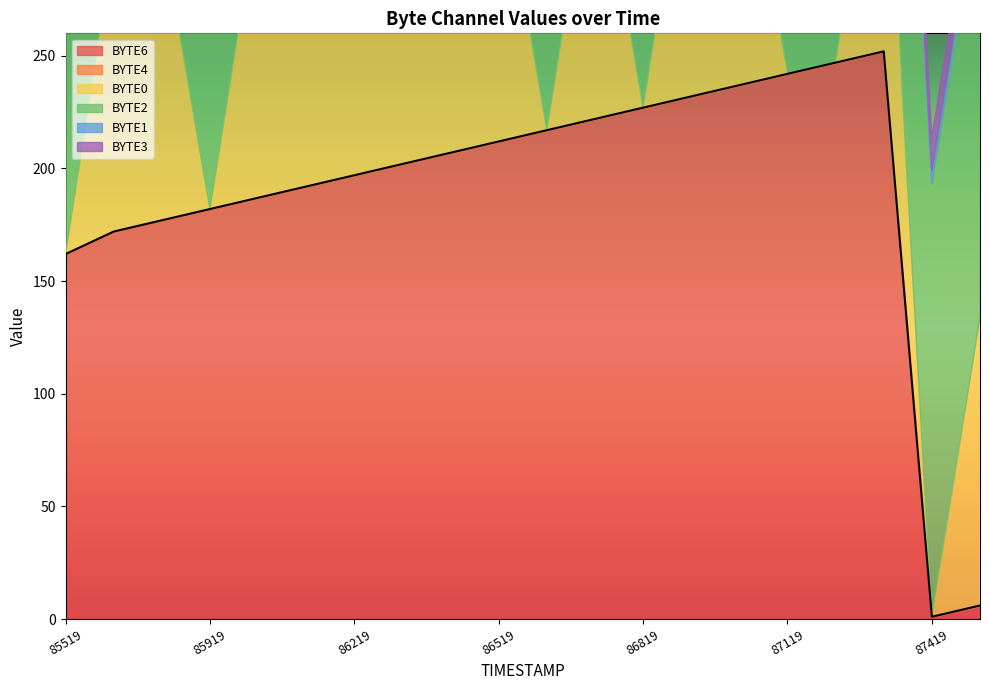

What is the spread (max minus min) of values at 5?

192